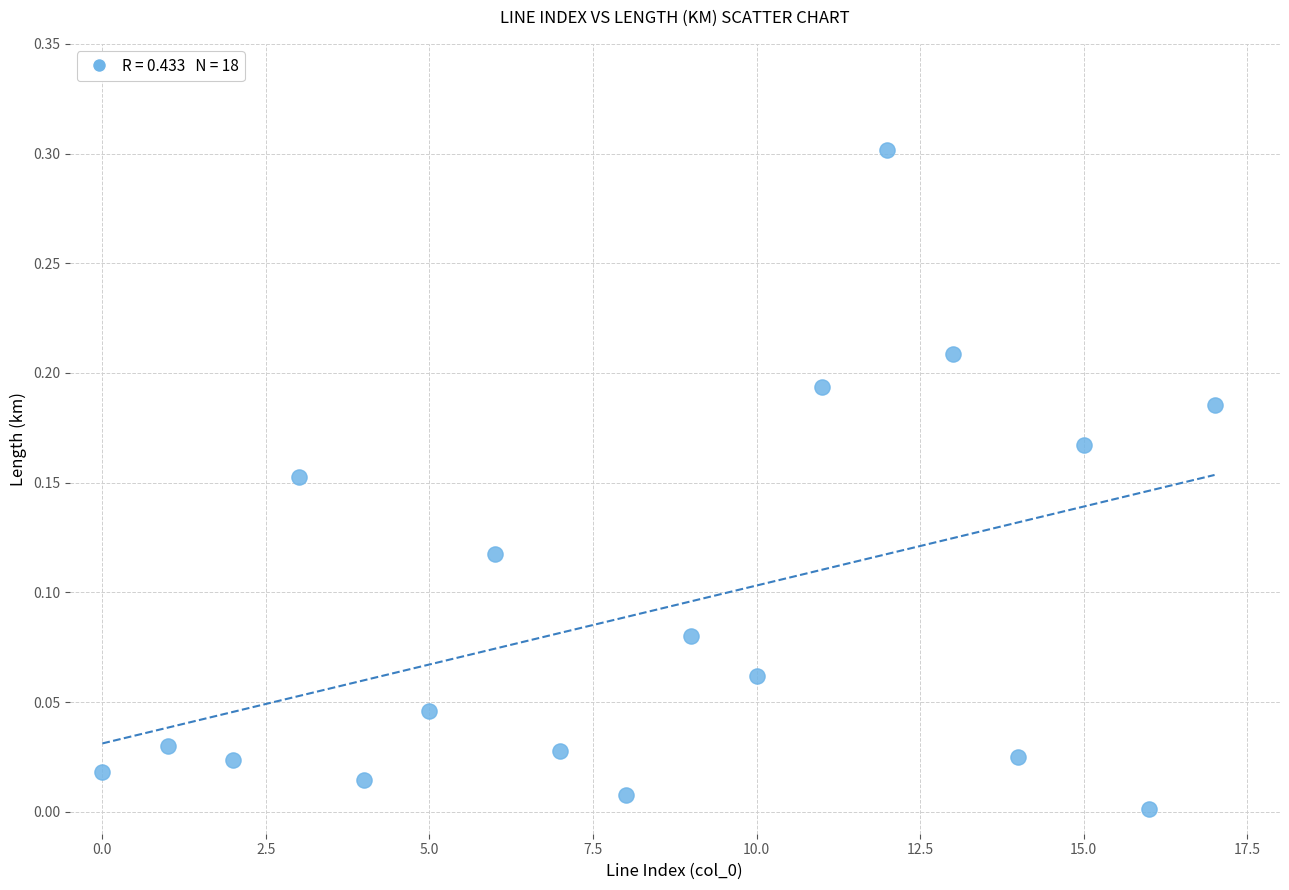

What is the range of Y values (max minus min)?

0.3